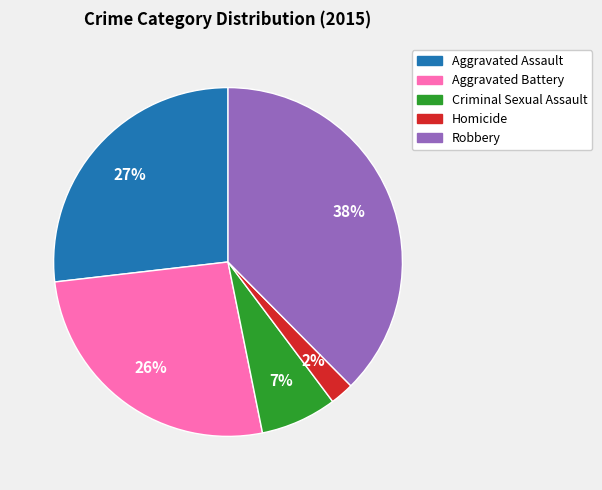

Is it true that Robbery is 38% of the pie?

True